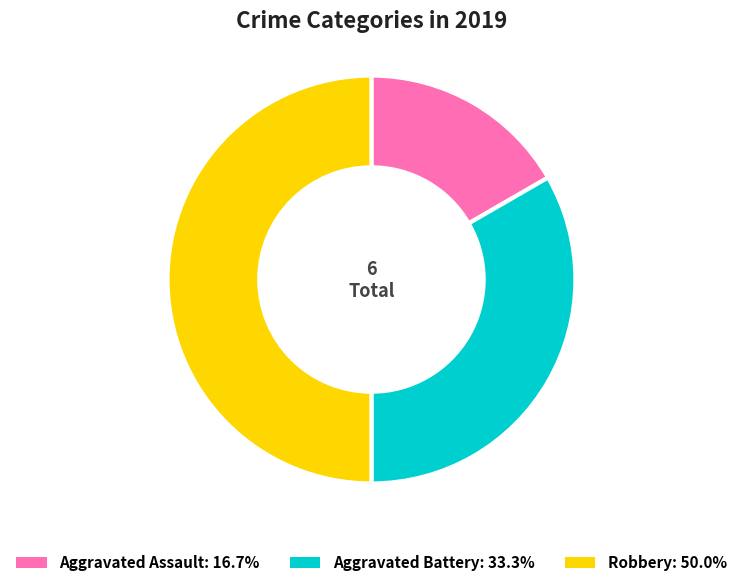

Is the sum of Robbery and Aggravated Assault greater than half?

Yes